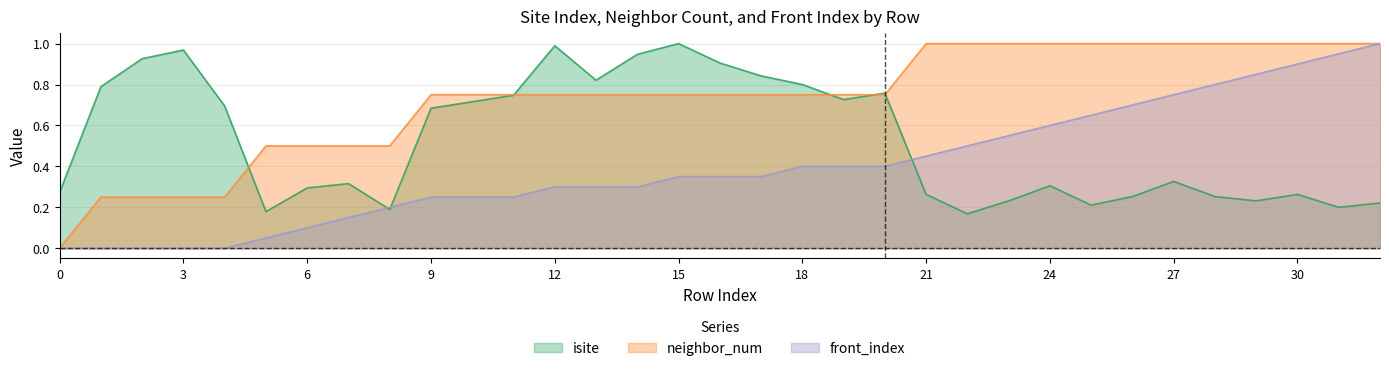

What is the value of the neighbor_num point at the 29th from the left?

1.0